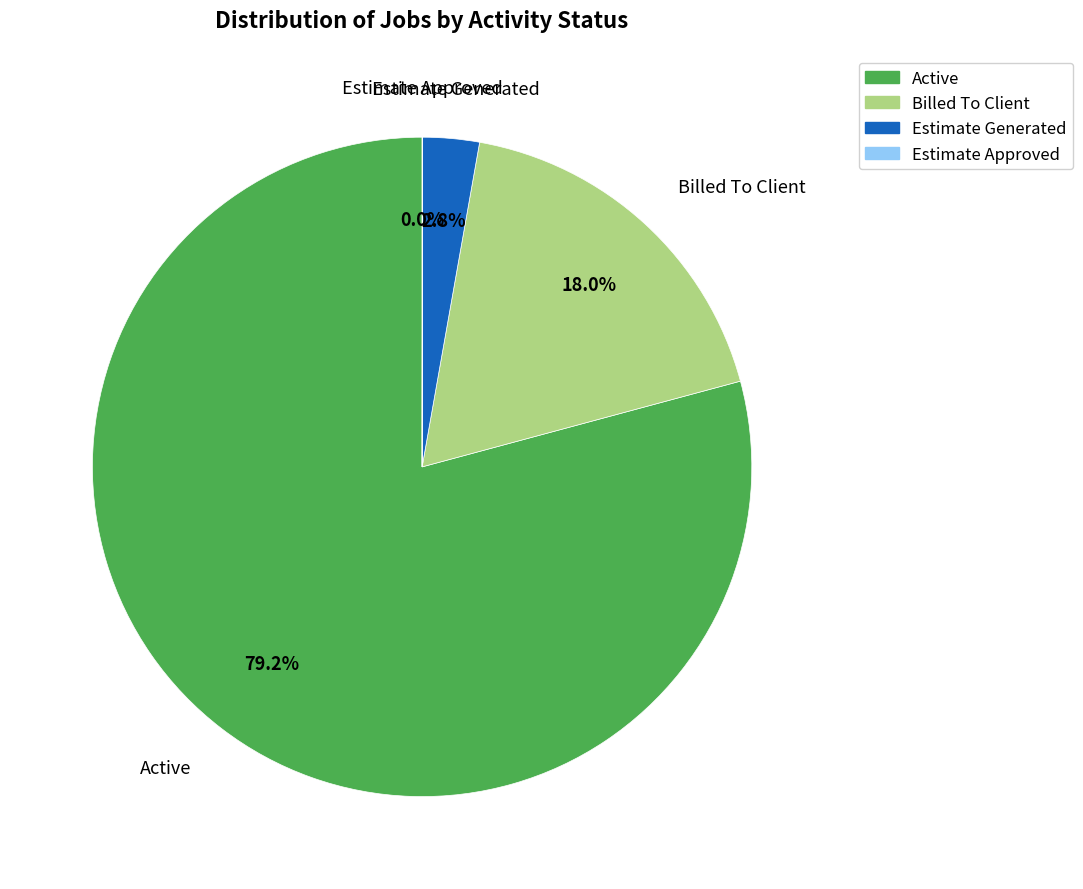

Is there a majority slice in this chart?

Yes